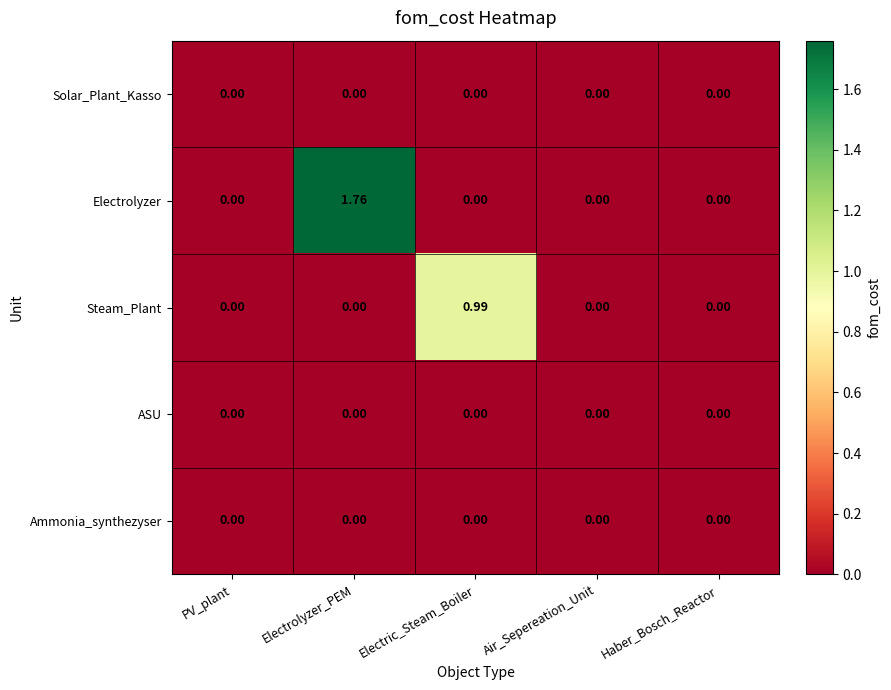

At which category is the sum across all series the highest?

Electrolyzer_PEM